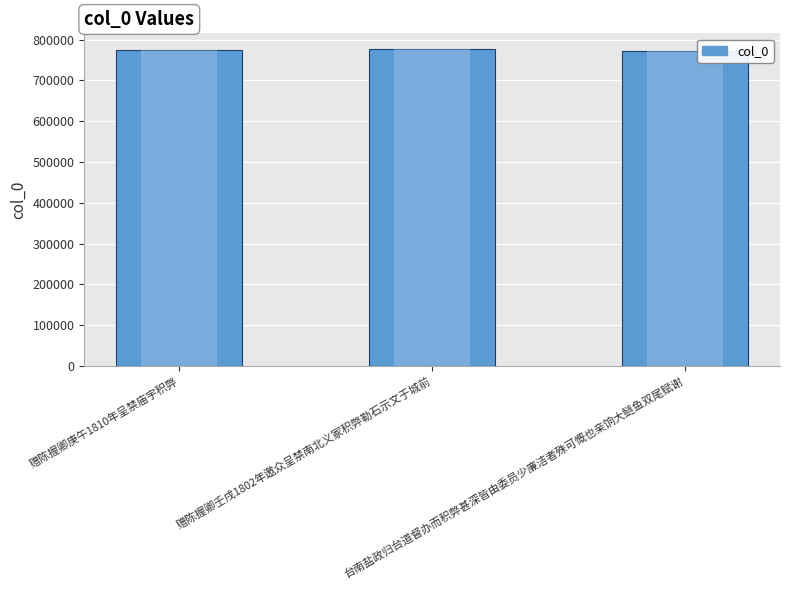

How many data points are above 773651?

1